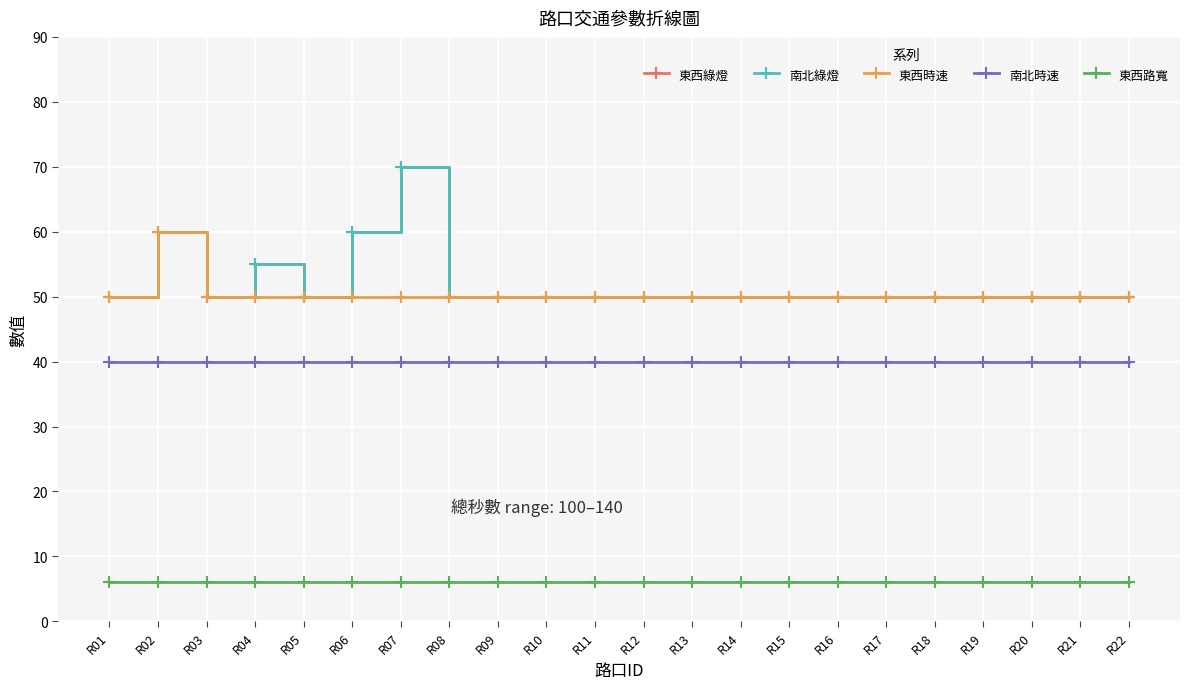

Does the chart have visible grid lines?

Yes